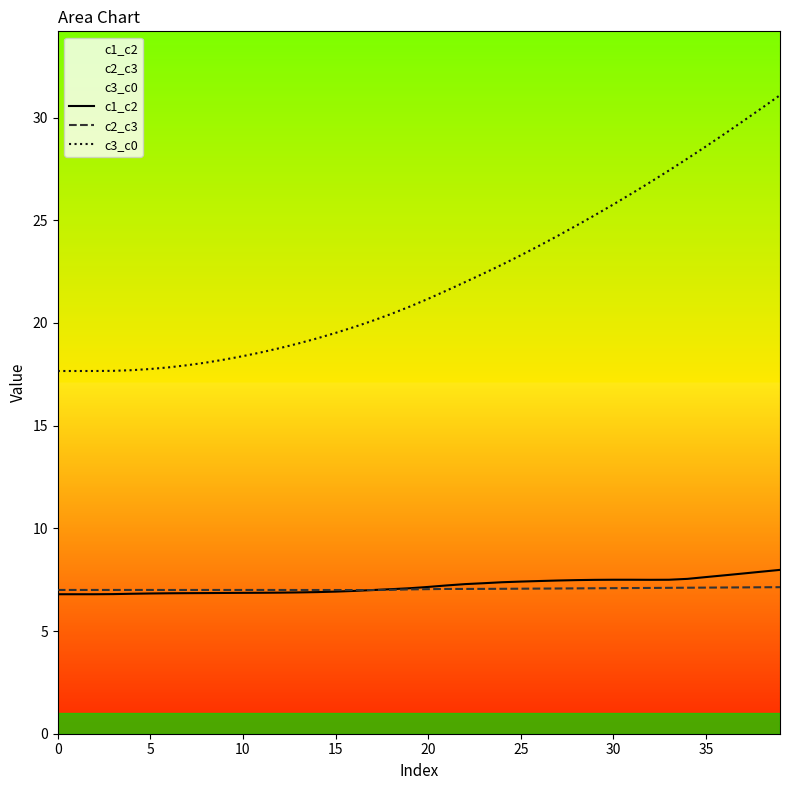

Is this an area chart (filled region under the line)?

No